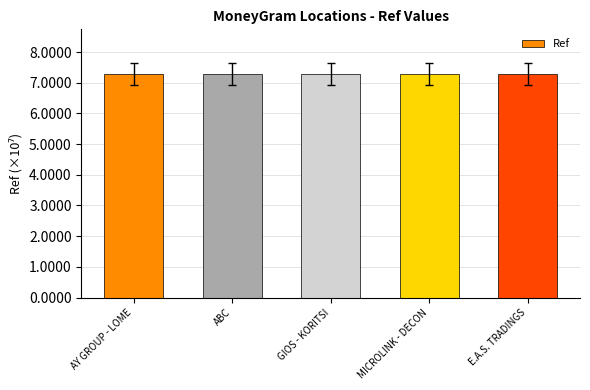

The value at GIOS - KORITSI is 72819067. True or false?

True